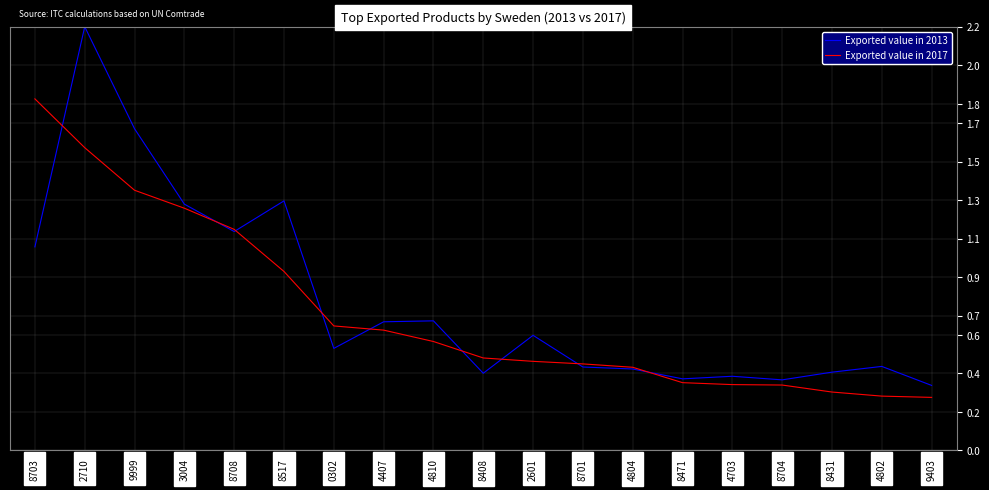

Which label corresponds to the largest value in the chart?

2710